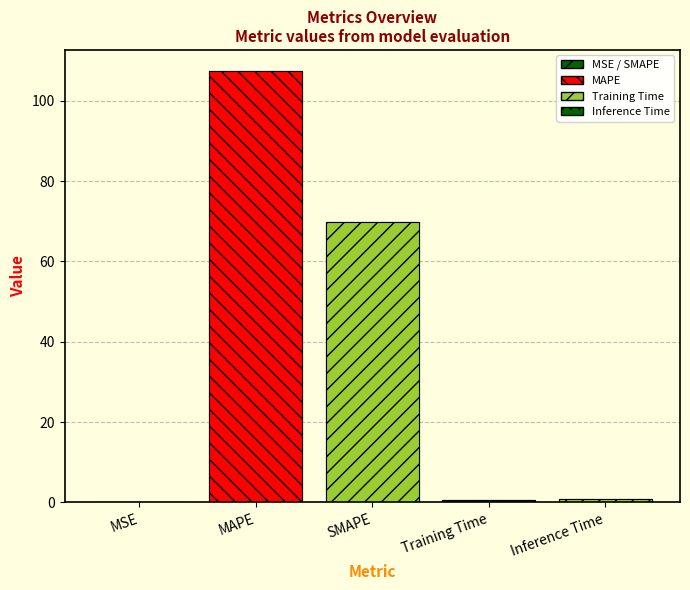

Rank the categories by value from highest to lowest.

MAPE, SMAPE, Inference Time, Training Time, MSE